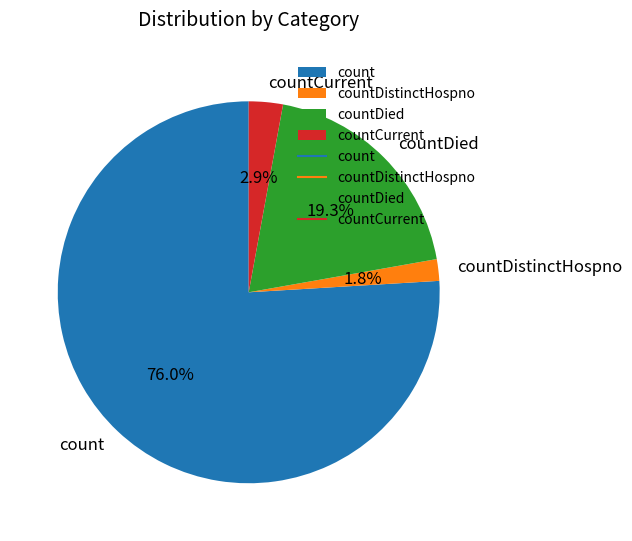

What percentage is the countCurrent slice, to the nearest percent?

3%